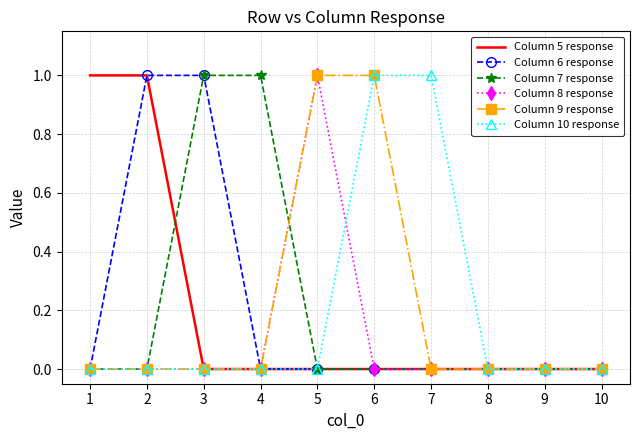

Is the value of Column 8 response at 7 greater than the value of Column 6 response at 2?

No